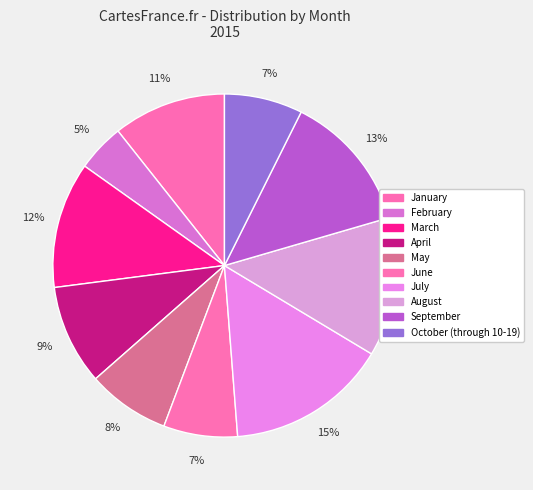

Between August and September, which is larger?

August